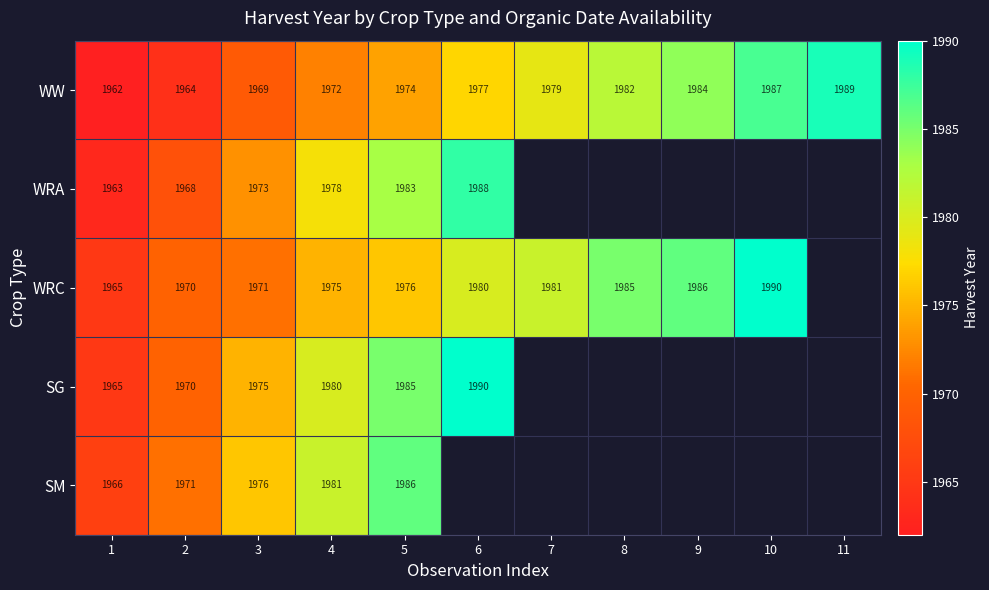

The value of WRC at 9 is 3432. True or false?

False